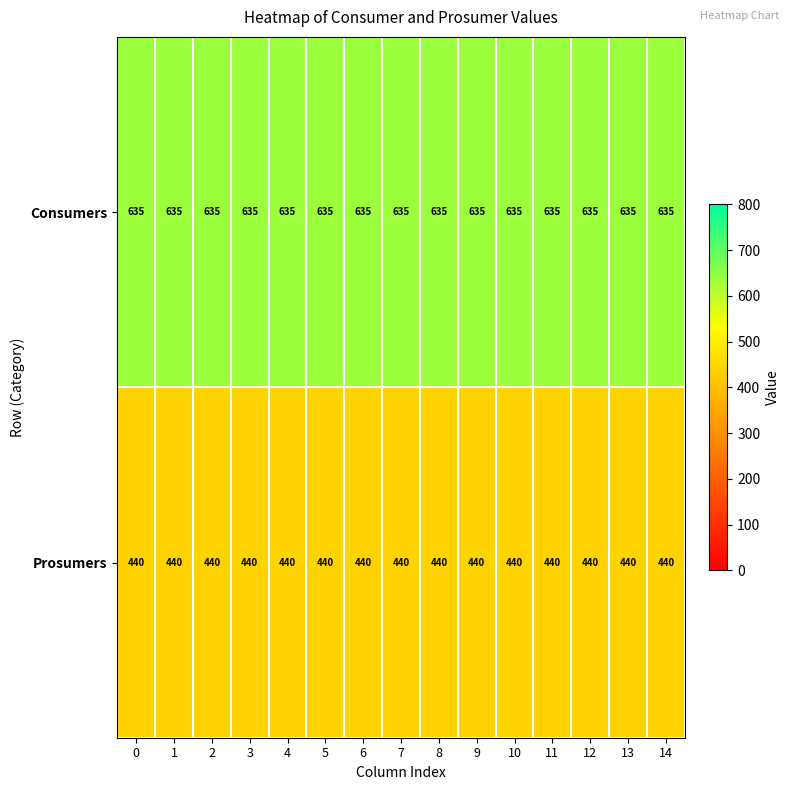

Is it true that Prosumers equals 279 at 13?

False